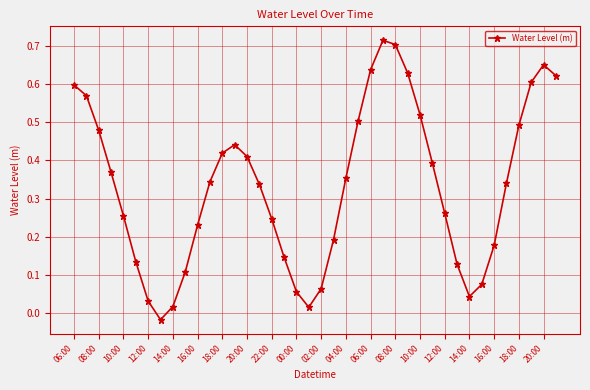

How many interior local valleys (lower than both neighbors) does the data have?

3